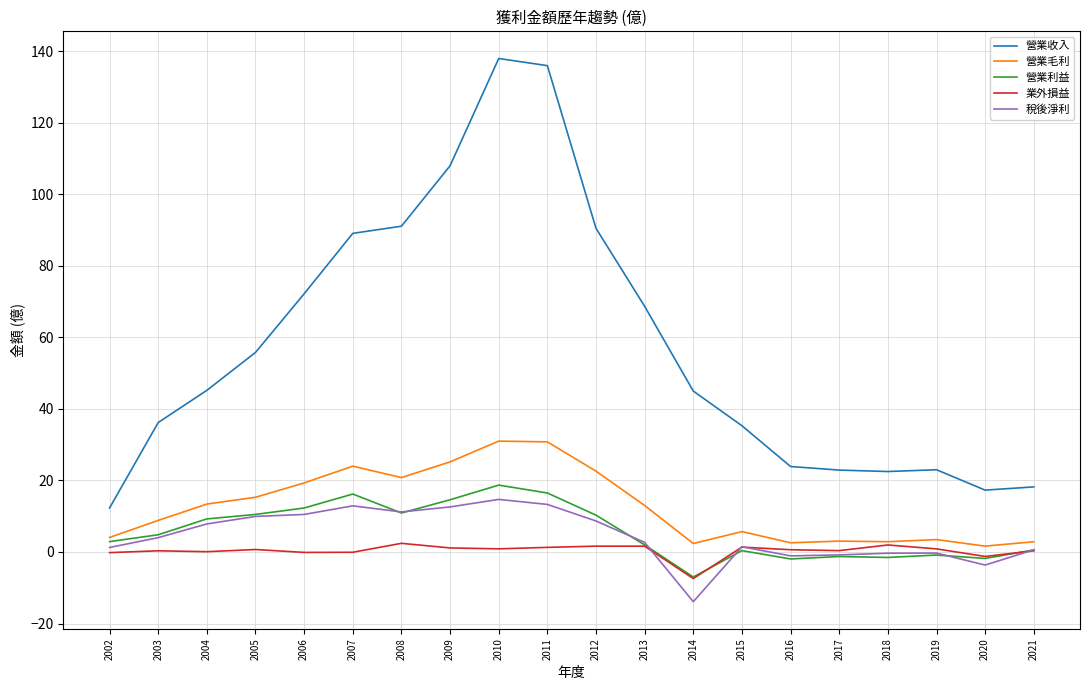

True or false: 營業收入 and 業外損益 intersect in this chart.

False